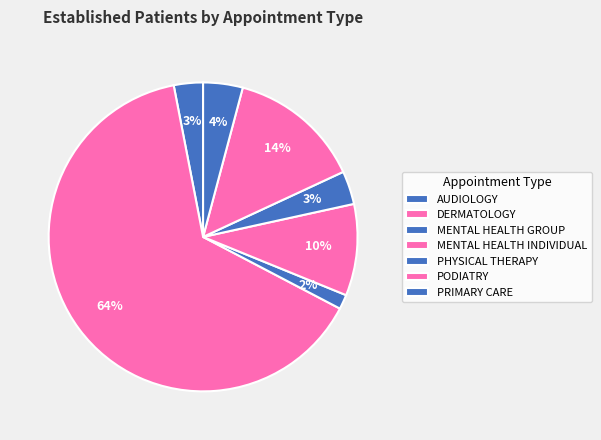

What percentage is the AUDIOLOGY slice, to the nearest percent?

3%